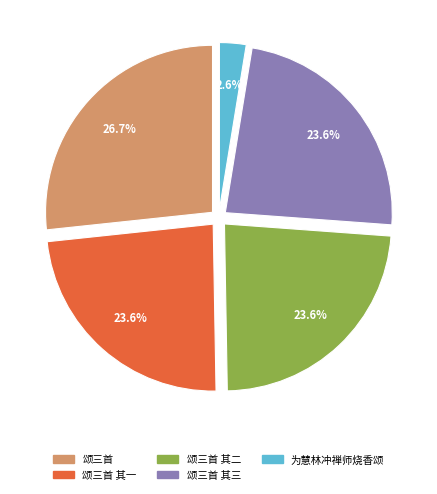

Does 颂三首 represent more than half of the total?

No